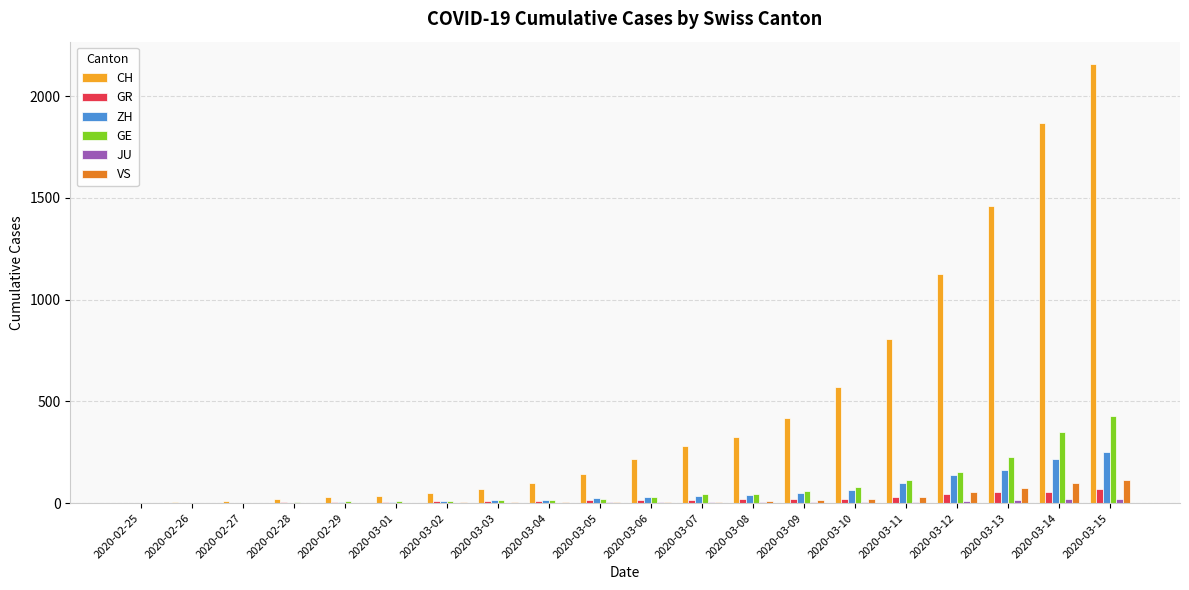

At which category is the sum across all series the highest?

2020-03-15